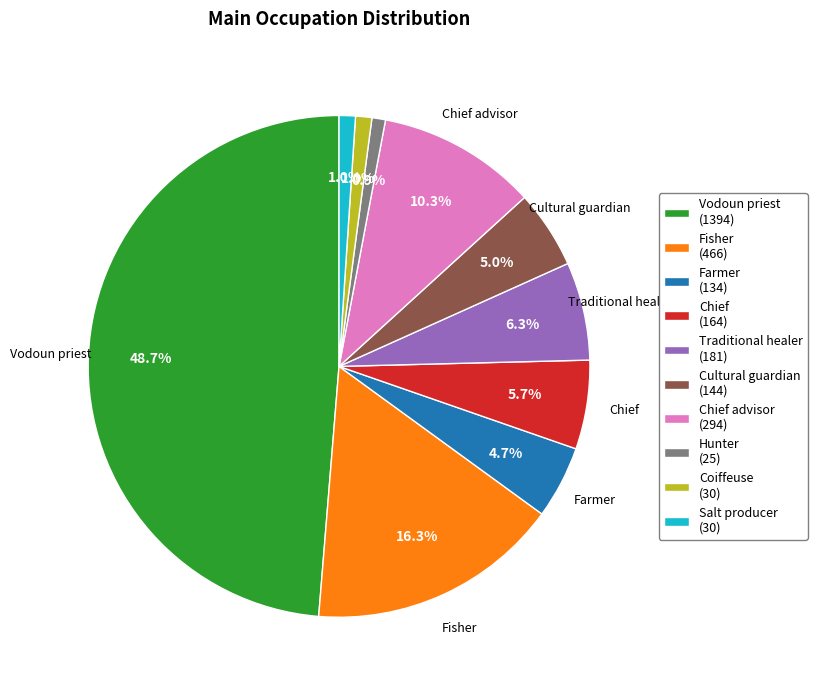

Does any single category account for the majority?

No